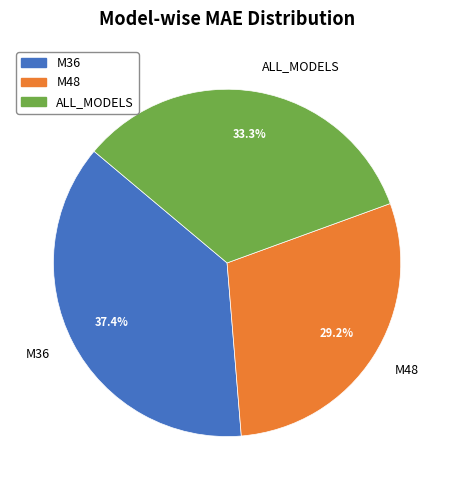

Does any single category account for the majority?

No